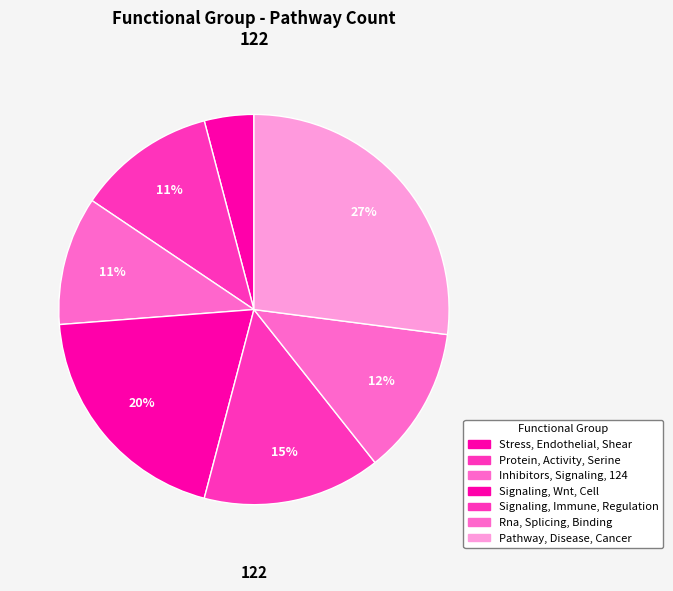

The Signaling, Wnt, Cell slice represents 9% of the pie. True or false?

False